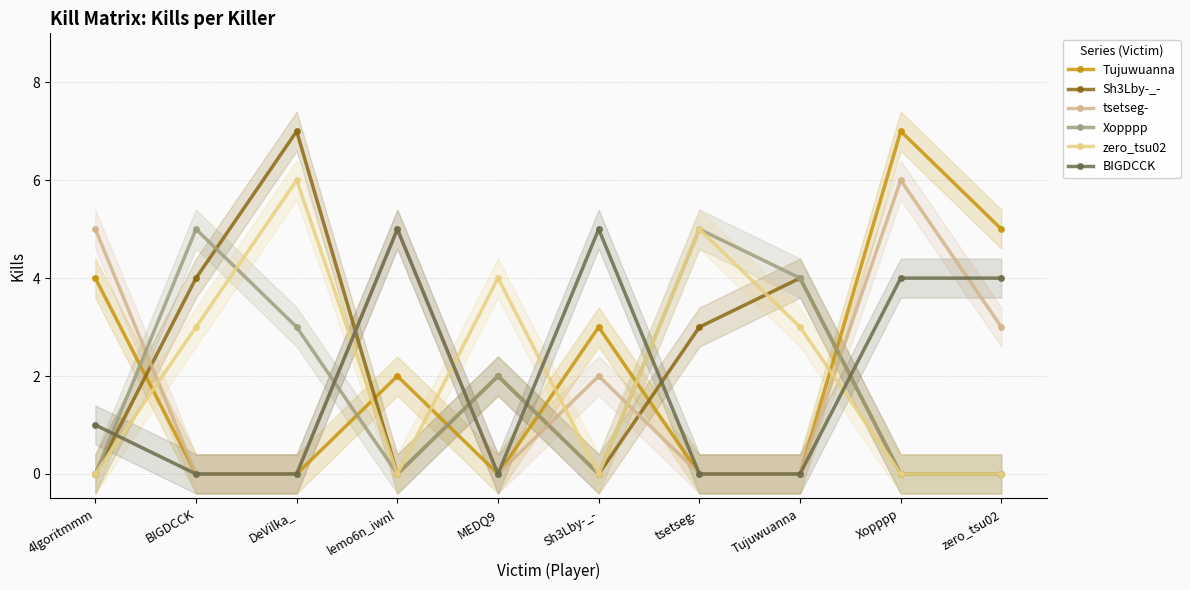

True or false: zero_tsu02 has more than 1 interior local peaks.

True